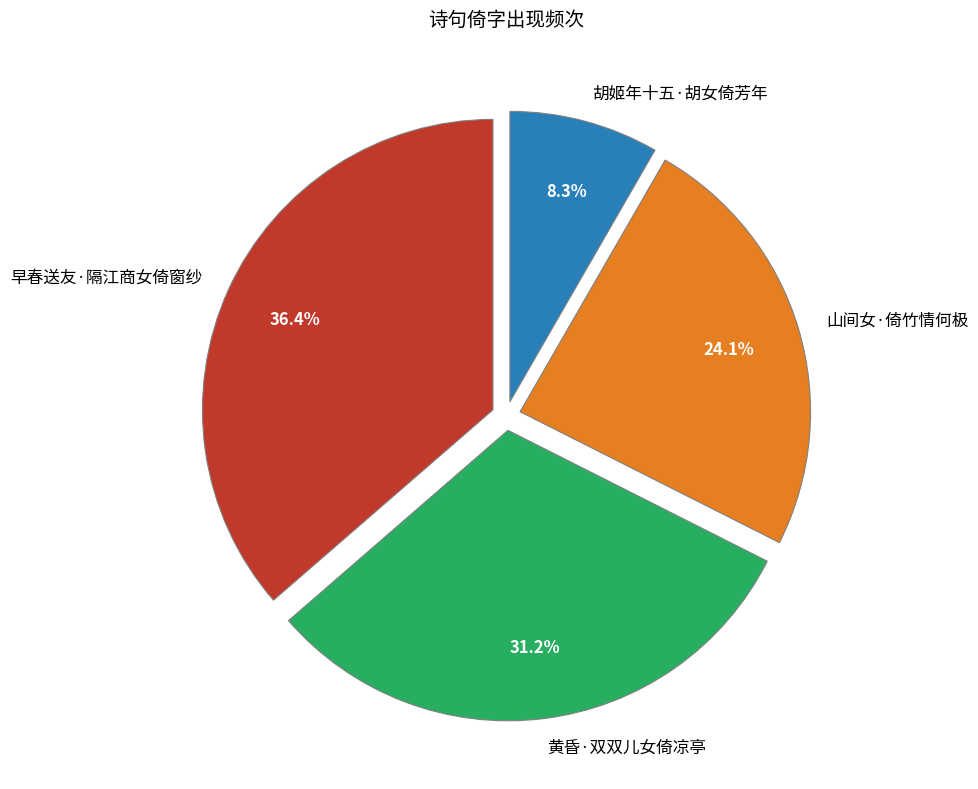

Which has a higher value, 胡姬年十五·胡女倚芳年 or 山间女·倚竹情何极?

山间女·倚竹情何极